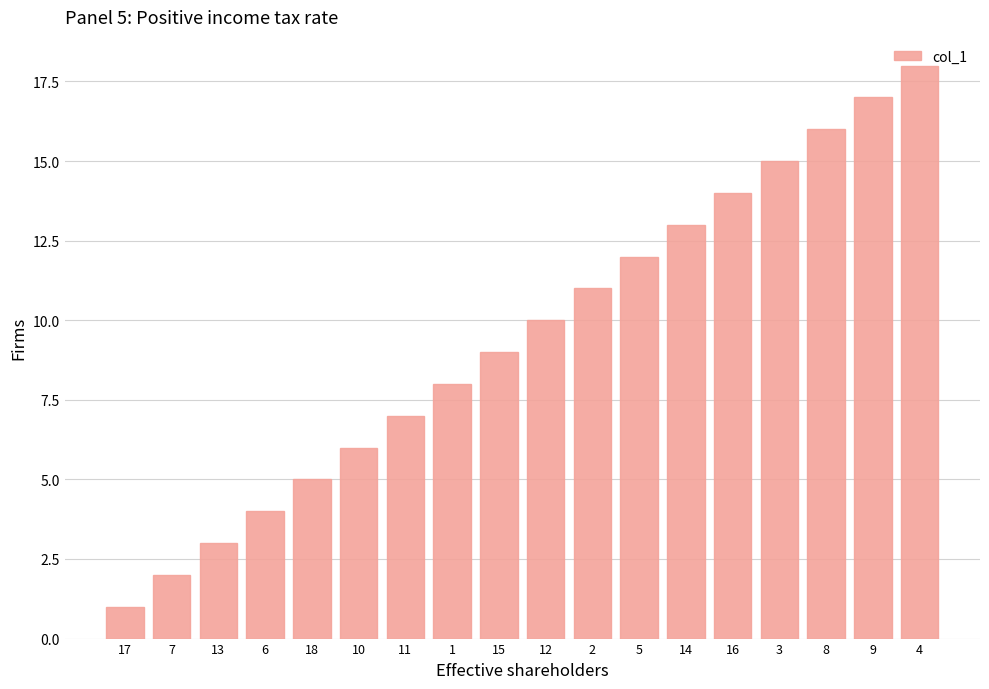

How many bars are there in total?

18